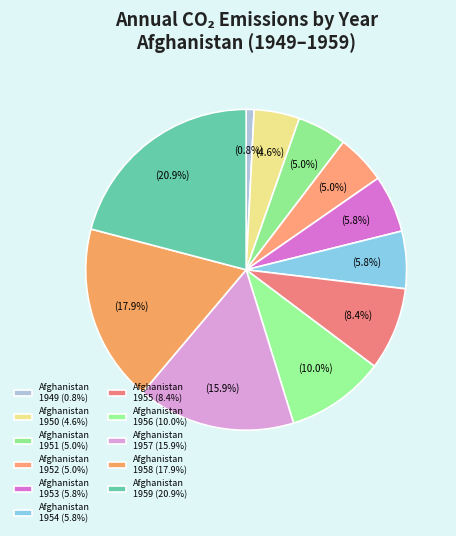

To the nearest percent, what portion does Afghanistan 1959 represent?

21%